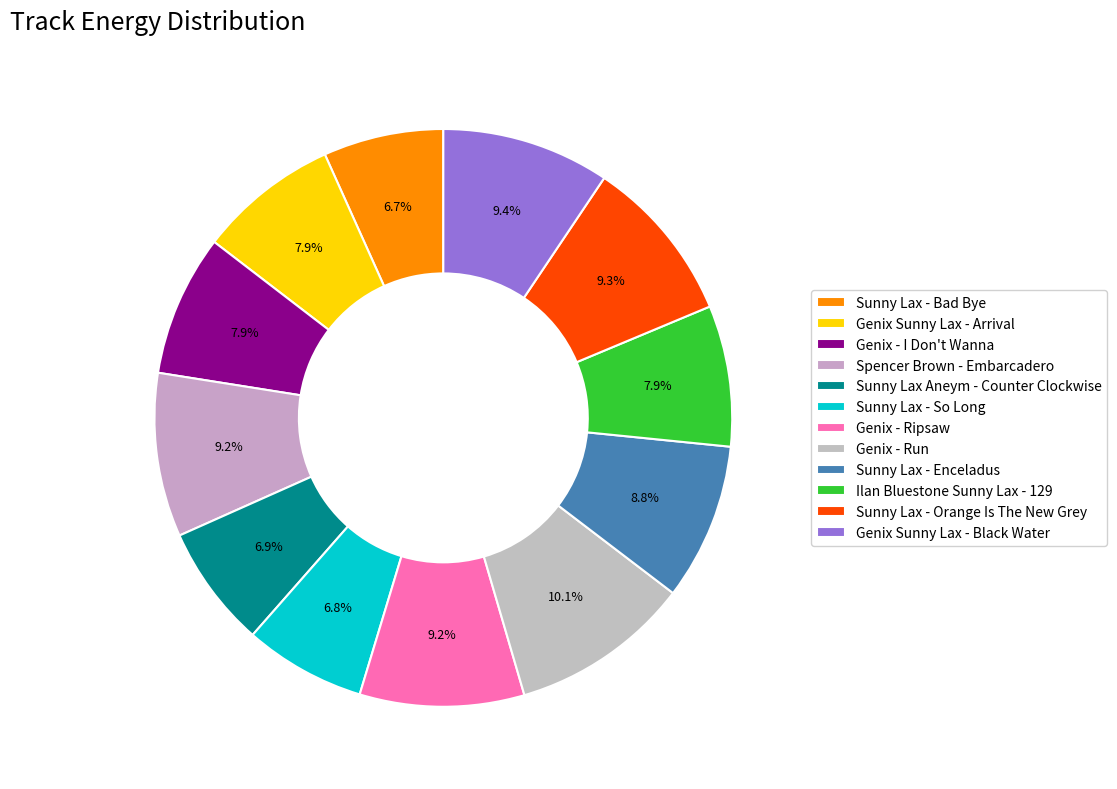

Is it true that Sunny Lax - Orange Is The New Grey is 2% of the pie?

False